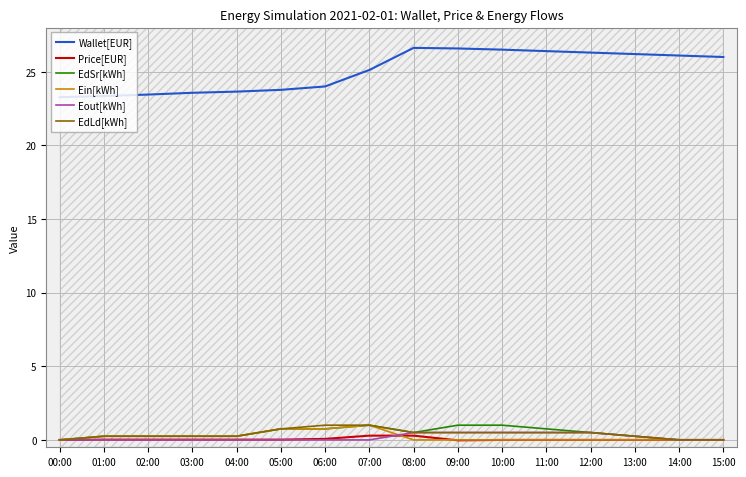

Is this an area chart (filled region under the line)?

No